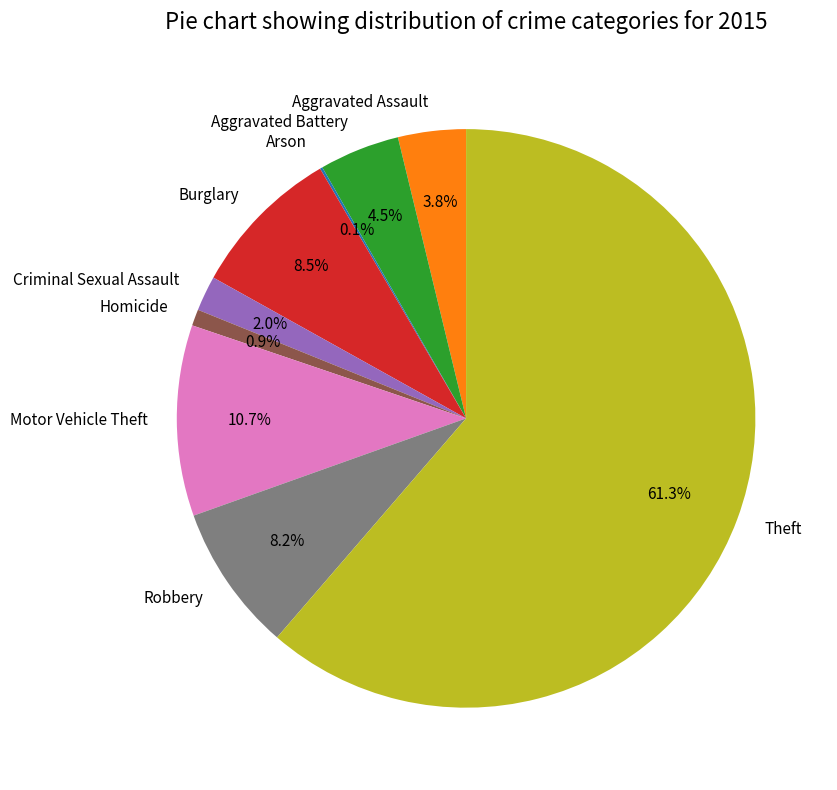

Which slice is the largest?

Theft